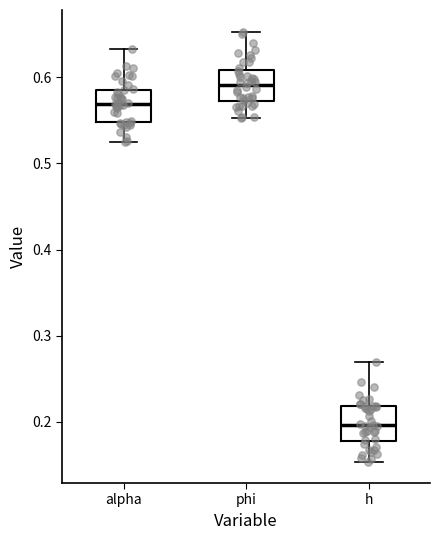

Which box's median line is the lowest?

h